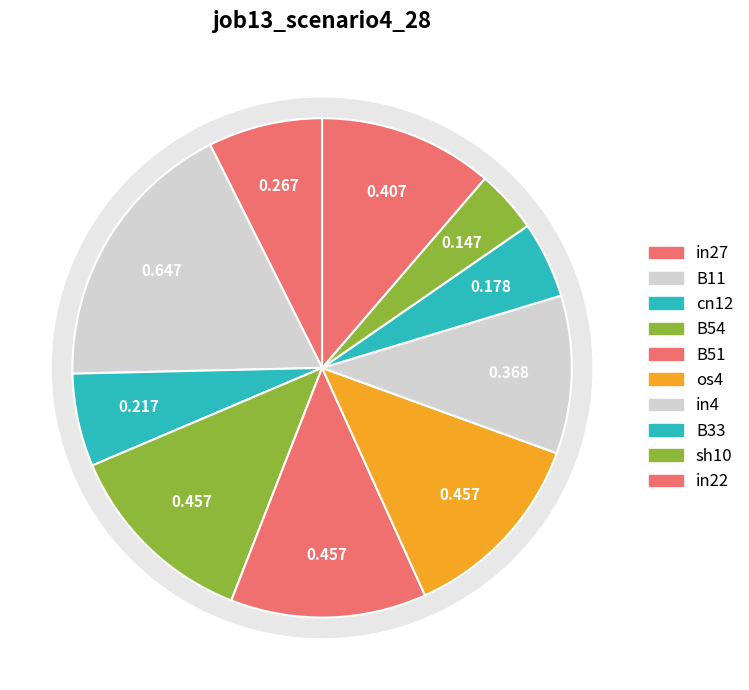

To the nearest percent, what portion does in27 represent?

7%